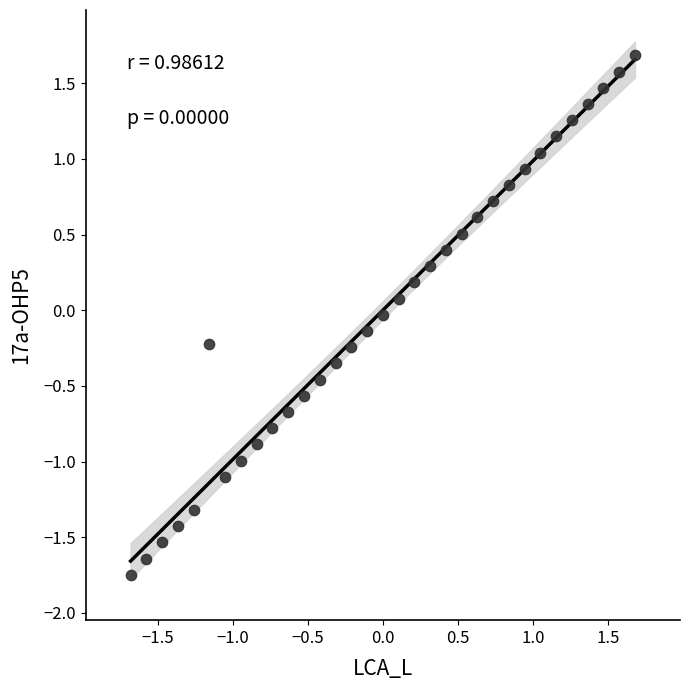

What is the range of Y values (max minus min)?

3.4